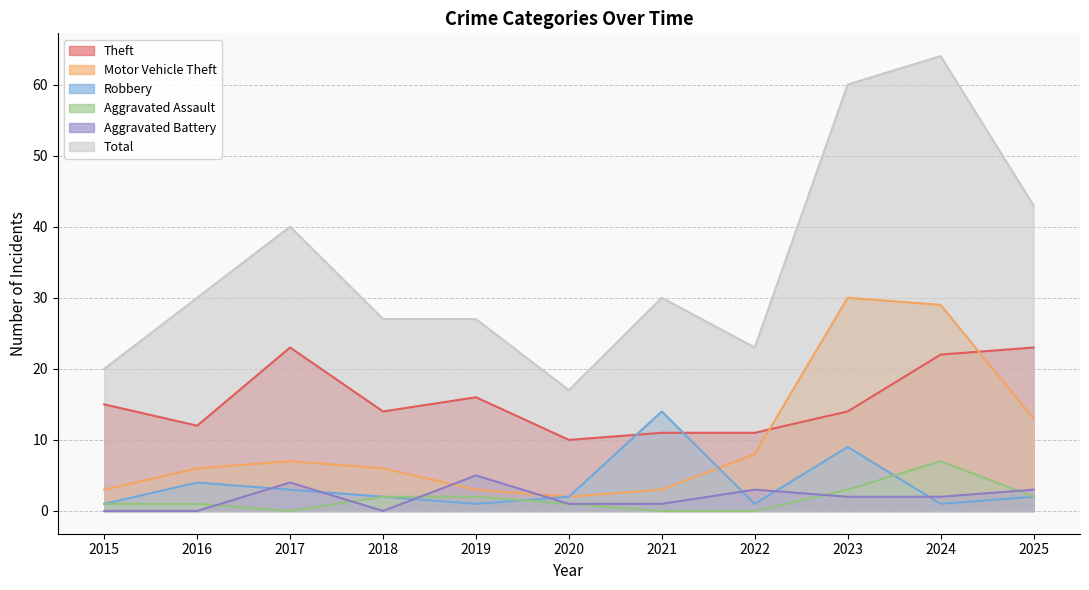

True or false: Theft and Aggravated Assault cross at least once.

False